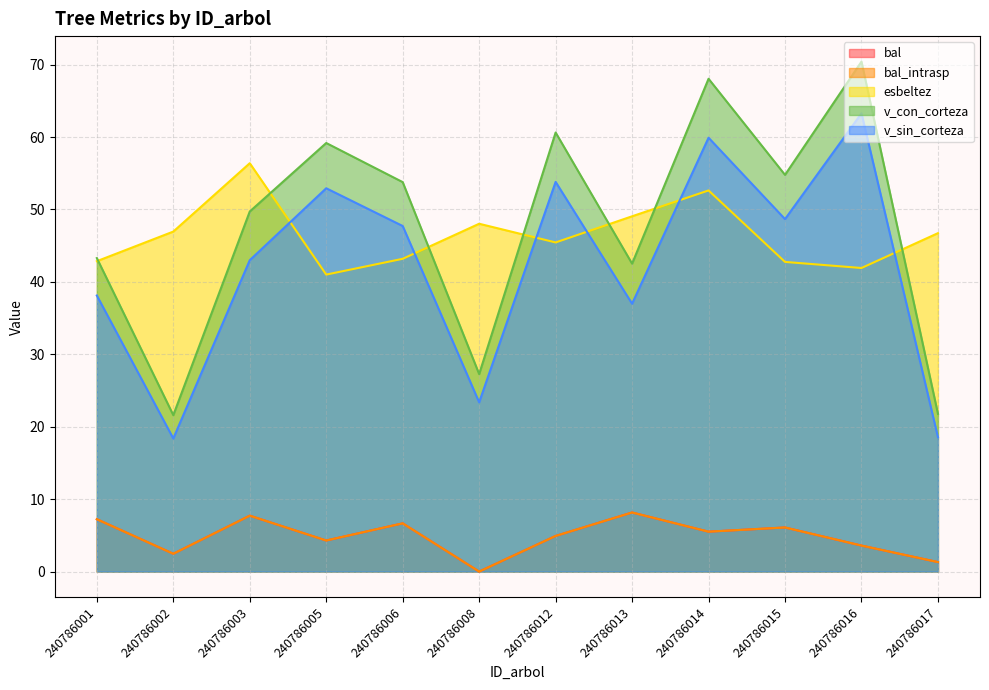

Reading left to right, list all the values displayed in this chart.

bal: 7.2	2.5	7.7	4.3	6.7	0.0	4.9	8.2	5.5	6.1	3.6	1.3
bal_intrasp: 7.2	2.5	7.7	4.3	6.7	0.0	4.9	8.2	5.5	6.1	3.6	1.3
esbeltez: 42.9	47.0	56.4	41.0	43.2	48.0	45.5	49.1	52.6	42.8	41.9	46.7
v_con_corteza: 43.3	21.6	49.7	59.2	53.8	27.3	60.6	42.5	68.0	54.8	70.4	21.8
v_sin_corteza: 38.1	18.4	43.0	52.9	47.7	23.4	53.8	37.0	59.9	48.7	63.3	18.6